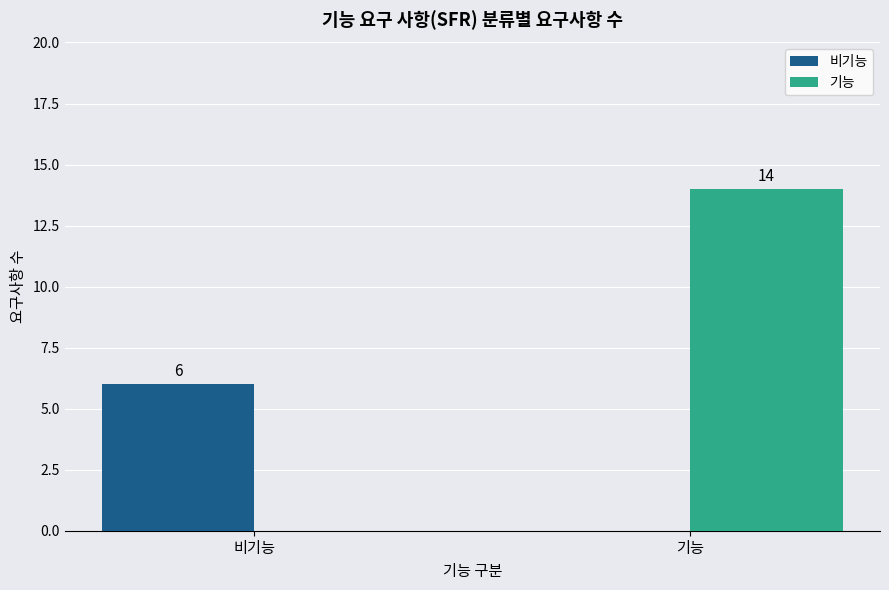

The value of 기능 at 기능 is 3. True or false?

False